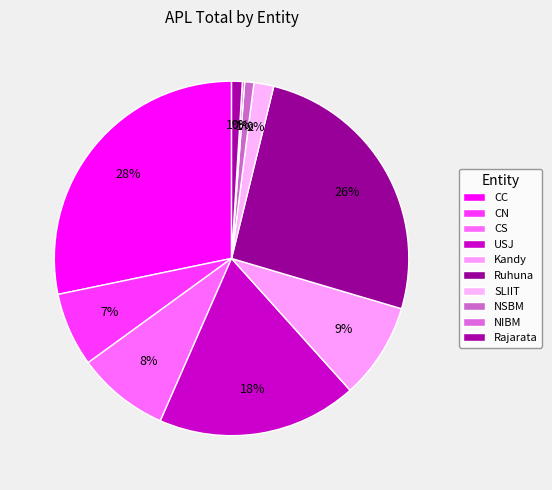

What is the ratio of the value at USJ to the value at CN?

2.7